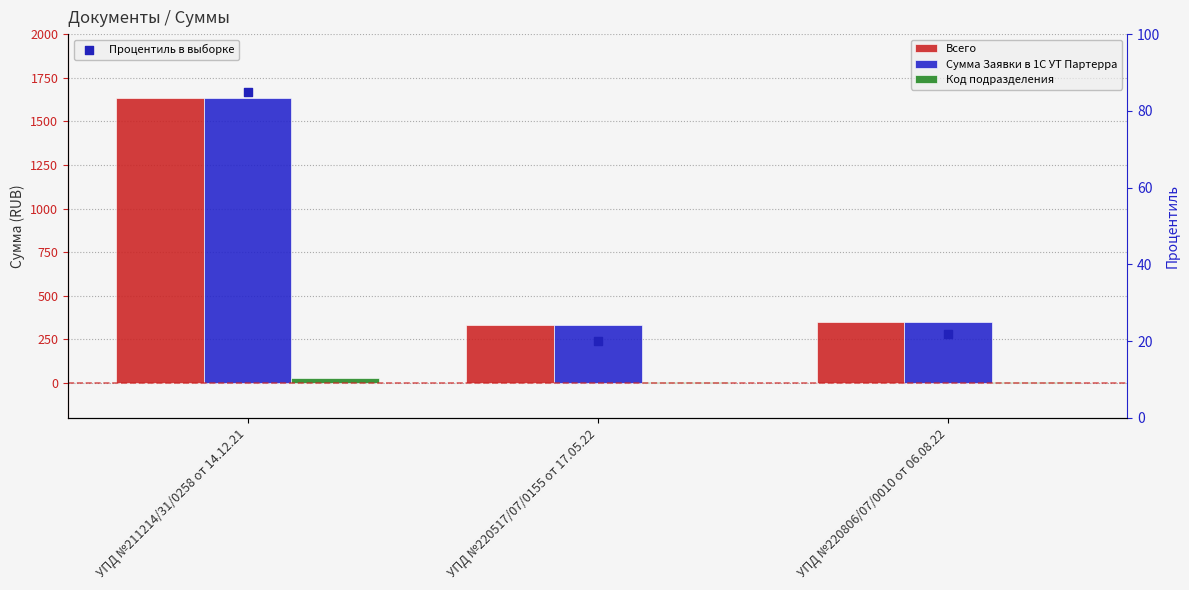

Which series contains the highest Y value?

Всего